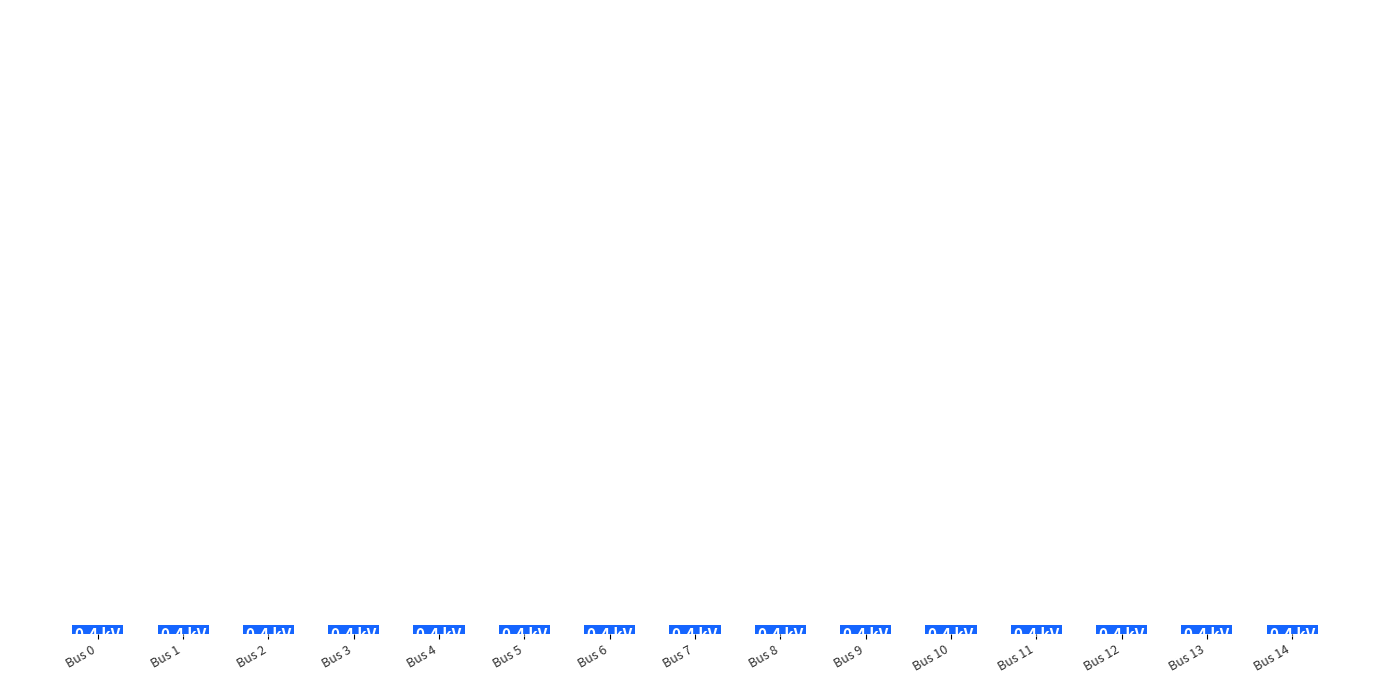

Is it true that the value at 15 is 0.4?

True